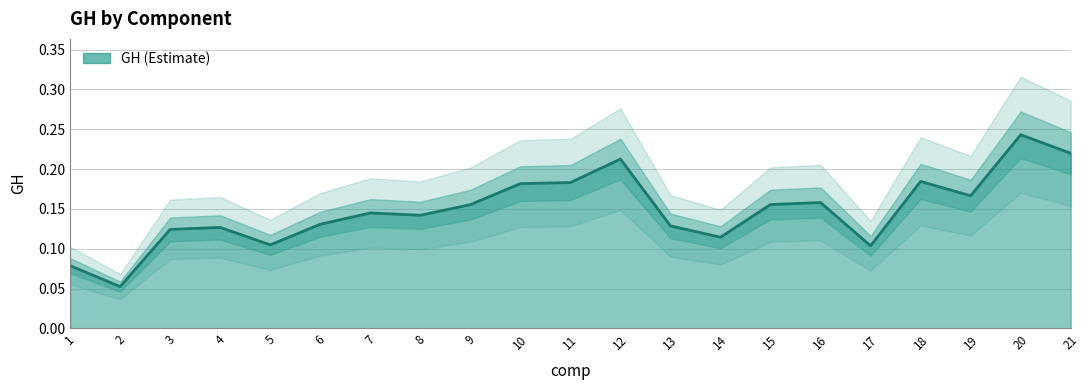

True or false: the data shows 0.3 at 9.

False